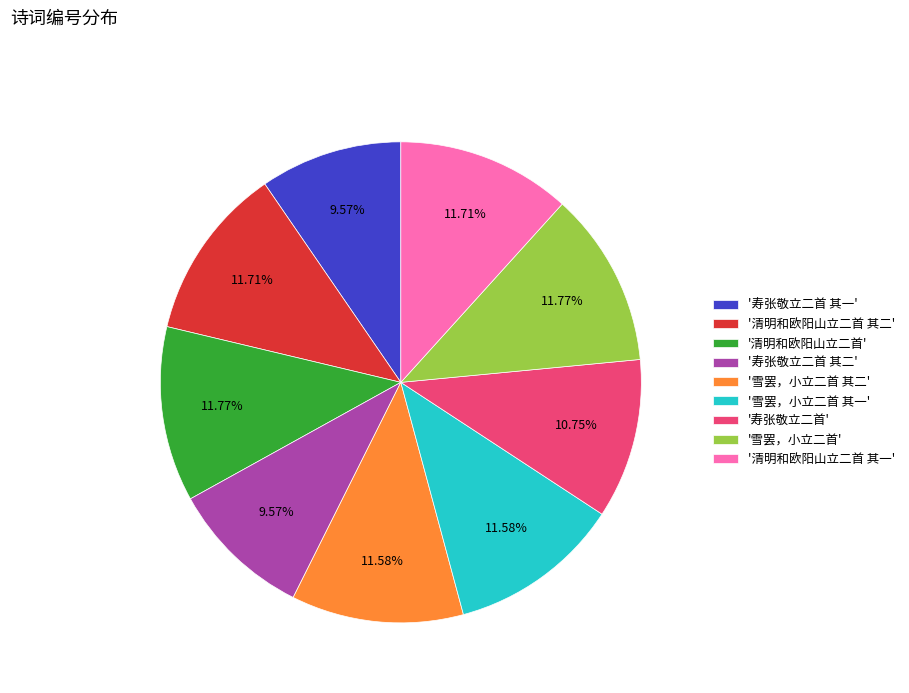

Do '雪罢，小立二首' and '清明和欧阳山立二首' together represent more than half of the pie?

No